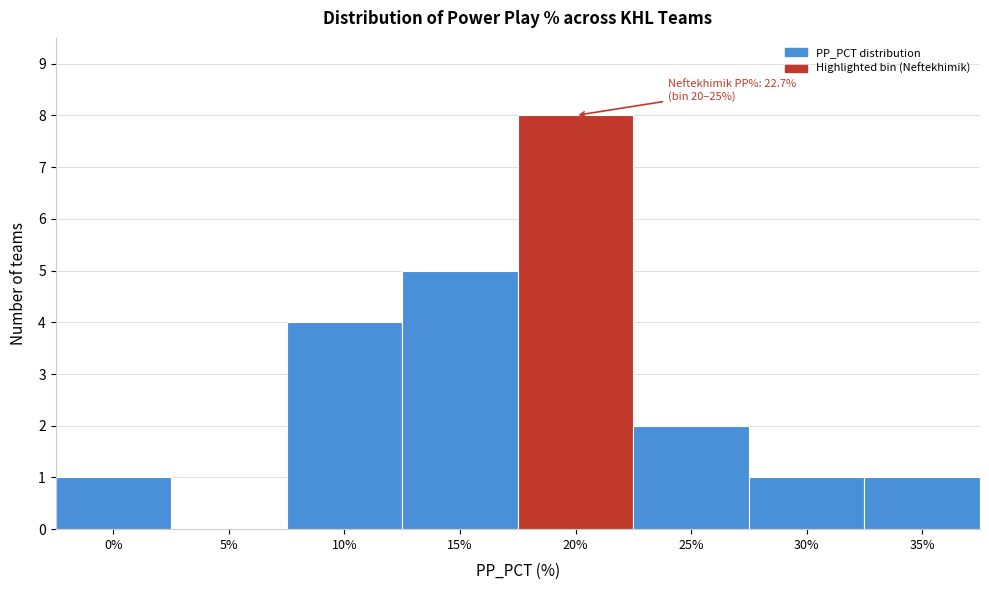

Reading right to left, extract all data points from this chart.

35%=1	30%=1	25%=2	20%=8	15%=5	10%=4	5%=0	0%=1